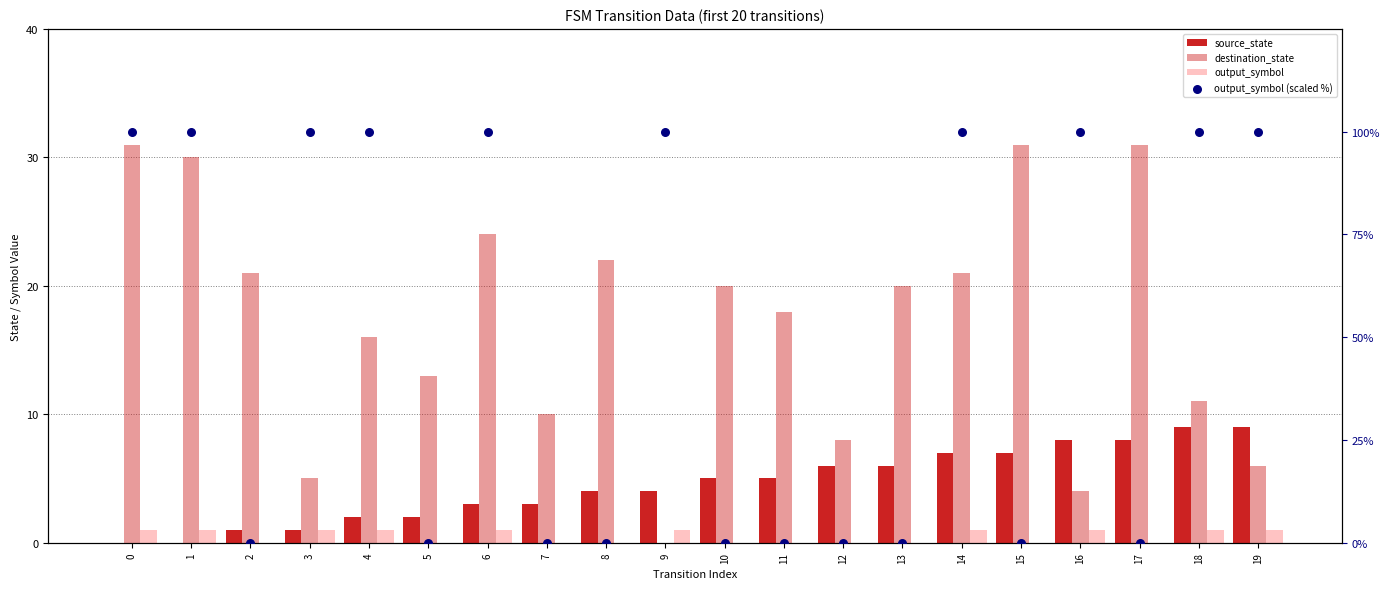

Which series contains the lowest Y value?

source_state